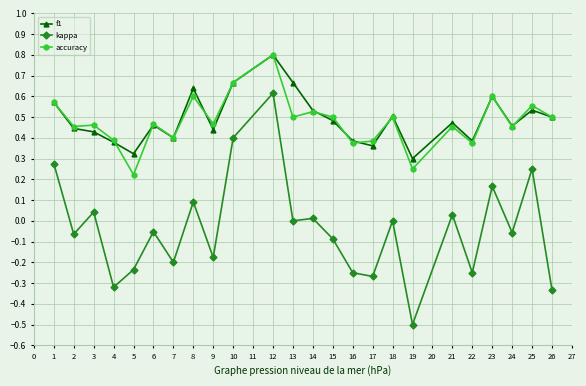

What is the highest value of the accuracy series?

0.8